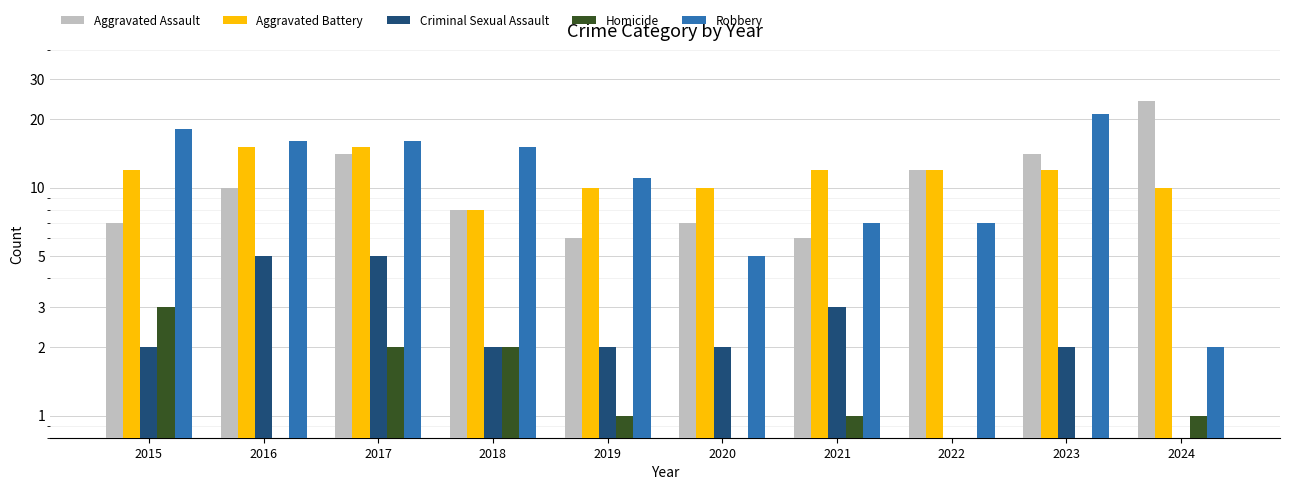

Does the chart contain any negative values?

No